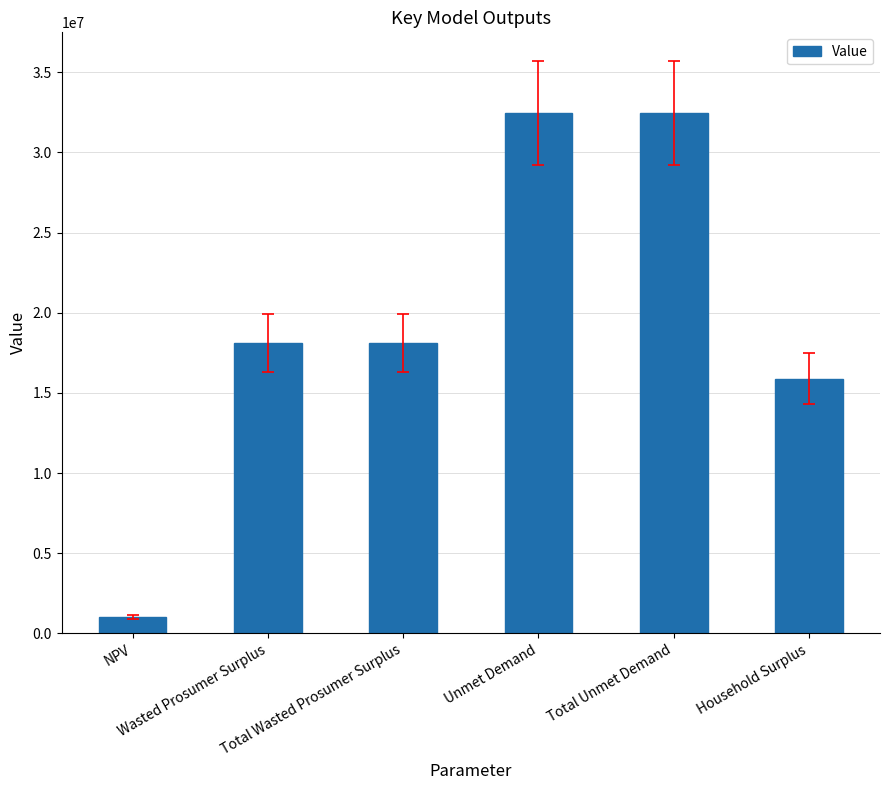

What is the difference between the maximum and minimum values?

31416177.8